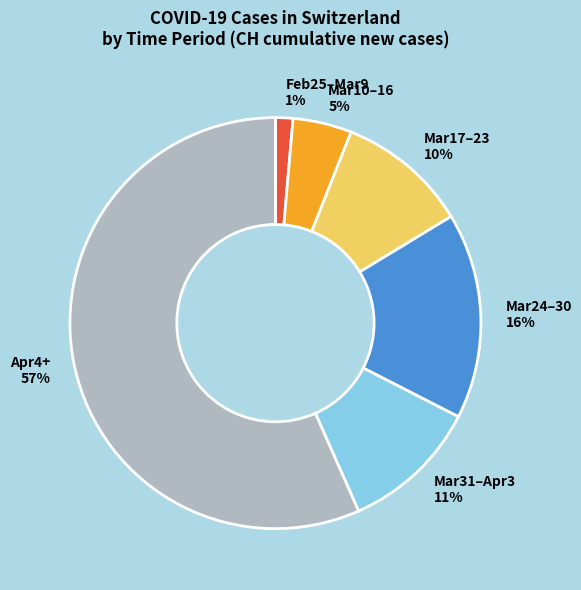

Does any single category account for the majority?

Yes